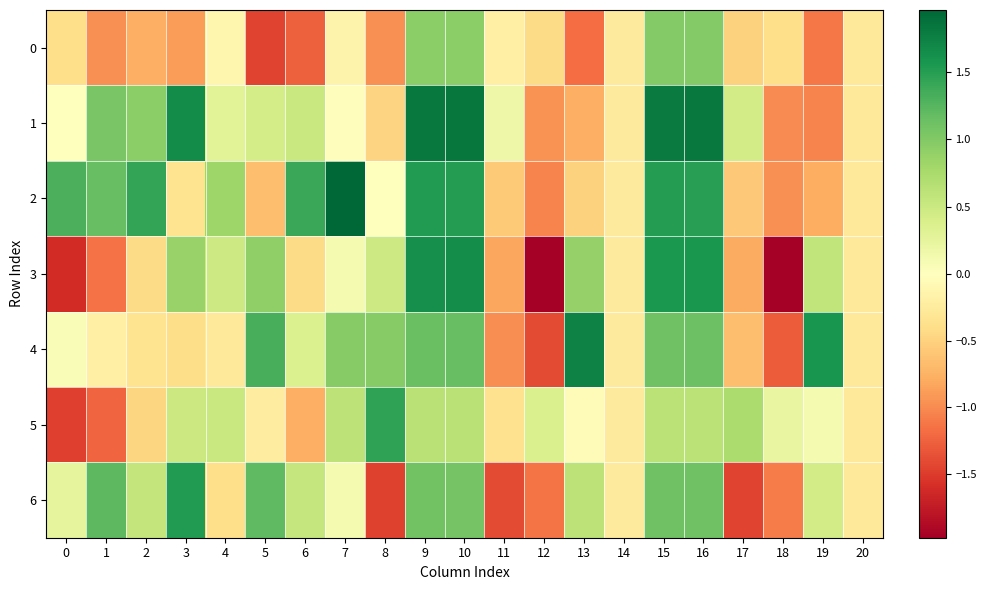

Reading left to right, transcribe all the data shown in this chart.

0: 0=-0.4	1=-1.0	2=-0.8	3=-0.9	4=-0.1	5=-1.4	6=-1.3	7=-0.1	8=-1.0	9=0.9	10=0.9	11=-0.2	12=-0.4	13=-1.2	14=-0.3	15=1.0	16=1.0	17=-0.5	18=-0.4	19=-1.1	20=-0.3
1: 0=-0.0	1=1.0	2=0.9	3=1.7	4=0.3	5=0.4	6=0.5	7=-0.0	8=-0.5	9=1.8	10=1.8	11=0.2	12=-0.9	13=-0.8	14=-0.3	15=1.8	16=1.8	17=0.4	18=-1.0	19=-1.0	20=-0.3
2: 0=1.3	1=1.2	2=1.4	3=-0.4	4=0.8	5=-0.7	6=1.4	7=2.0	8=0.0	9=1.5	10=1.5	11=-0.6	12=-1.0	13=-0.5	14=-0.3	15=1.5	16=1.5	17=-0.6	18=-1.0	19=-0.8	20=-0.3
3: 0=-1.6	1=-1.1	2=-0.4	3=0.9	4=0.5	5=0.9	6=-0.4	7=0.1	8=0.5	9=1.6	10=1.6	11=-0.8	12=-2.0	13=0.9	14=-0.3	15=1.6	16=1.6	17=-0.8	18=-2.0	19=0.6	20=-0.3
4: 0=0.1	1=-0.2	2=-0.3	3=-0.4	4=-0.3	5=1.3	6=0.4	7=1.0	8=1.0	9=1.1	10=1.2	11=-1.0	12=-1.4	13=1.7	14=-0.3	15=1.1	16=1.1	17=-0.7	18=-1.3	19=1.6	20=-0.3
5: 0=-1.5	1=-1.2	2=-0.5	3=0.5	4=0.5	5=-0.2	6=-0.8	7=0.6	8=1.5	9=0.6	10=0.6	11=-0.4	12=0.4	13=-0.0	14=-0.3	15=0.6	16=0.6	17=0.7	18=0.2	19=0.1	20=-0.3
6: 0=0.3	1=1.2	2=0.6	3=1.5	4=-0.4	5=1.2	6=0.5	7=0.1	8=-1.5	9=1.1	10=1.1	11=-1.4	12=-1.1	13=0.6	14=-0.3	15=1.1	16=1.1	17=-1.5	18=-1.1	19=0.4	20=-0.3